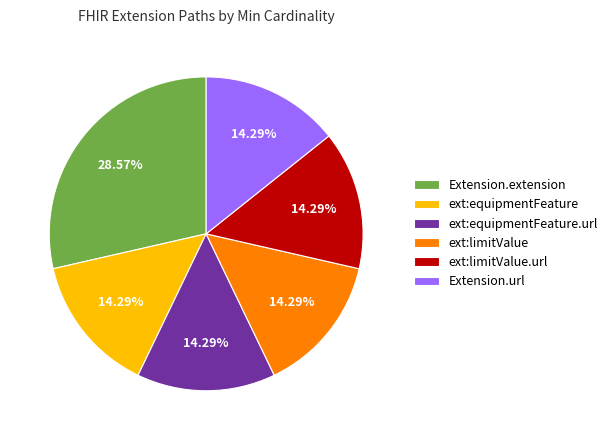

Count the number of slices in the pie.

6